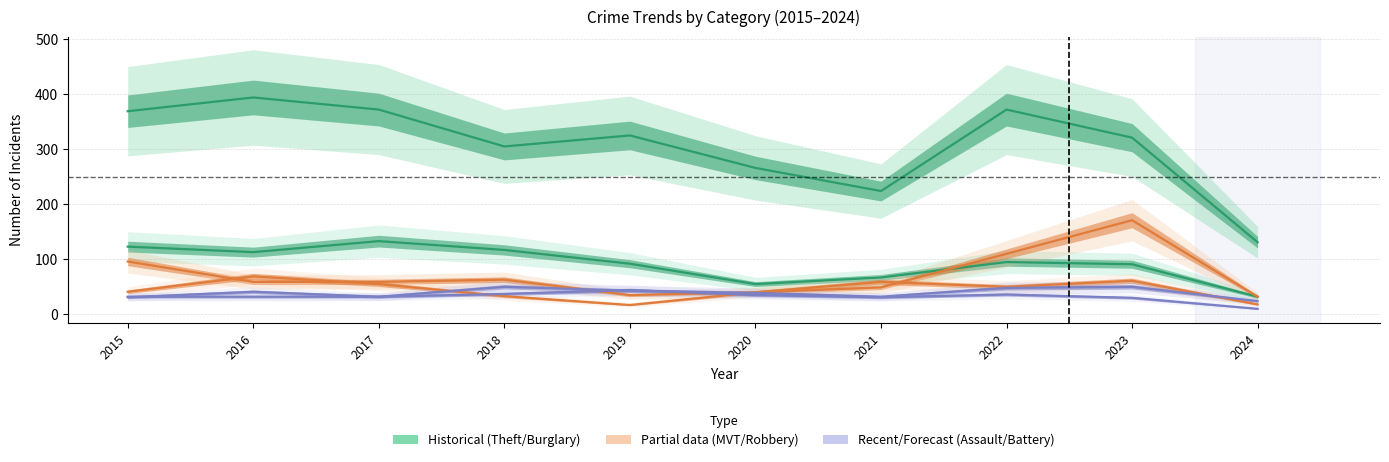

Is the value of Aggravated Assault at 2015 greater than the value of Aggravated Battery at 2016?

No